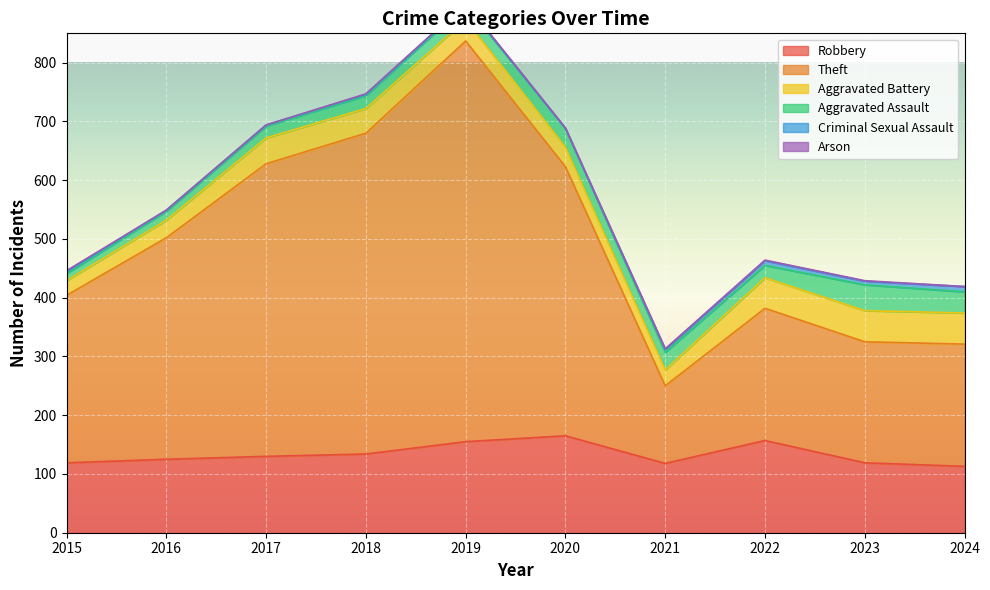

At which category does Criminal Sexual Assault reach its first local valley?

2020